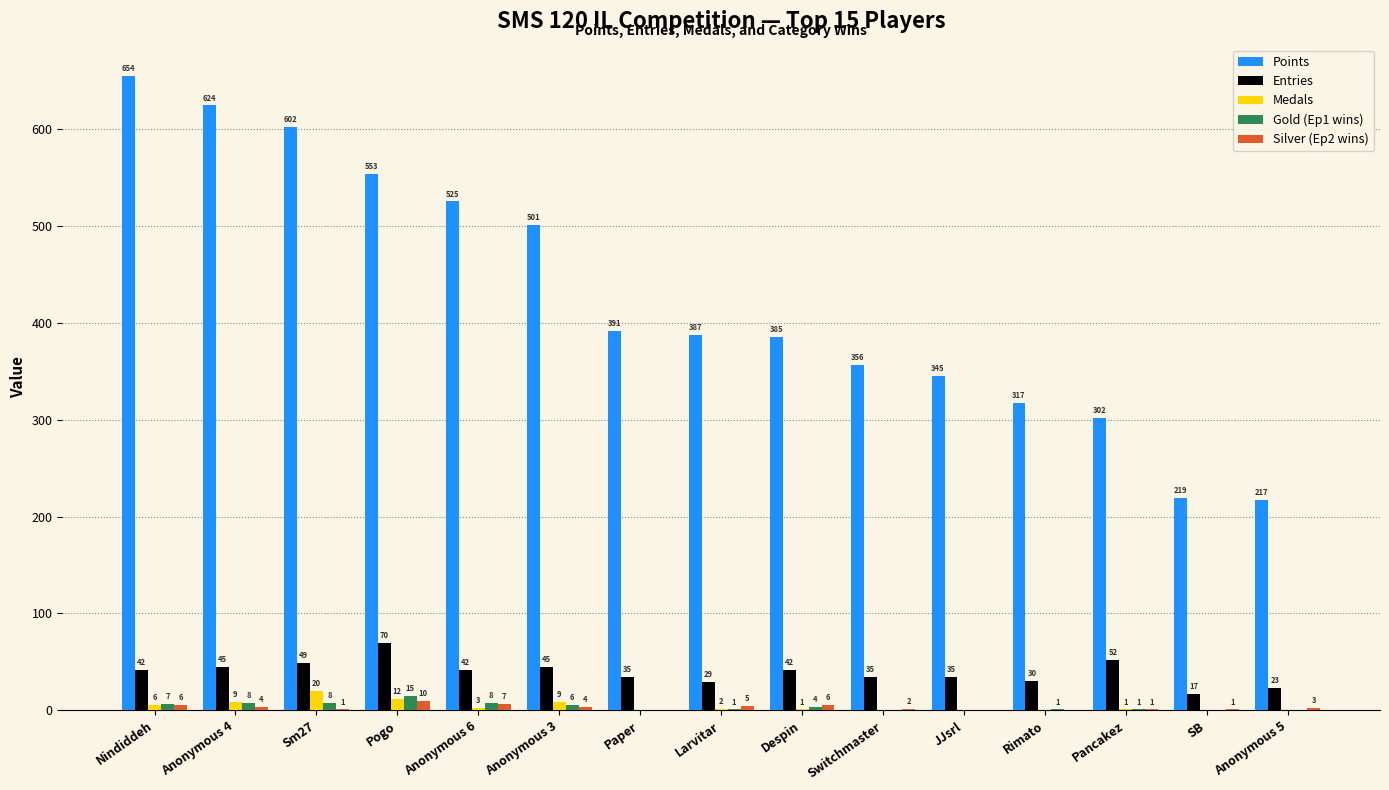

Are the bars grouped side by side (vs. stacked)?

Yes